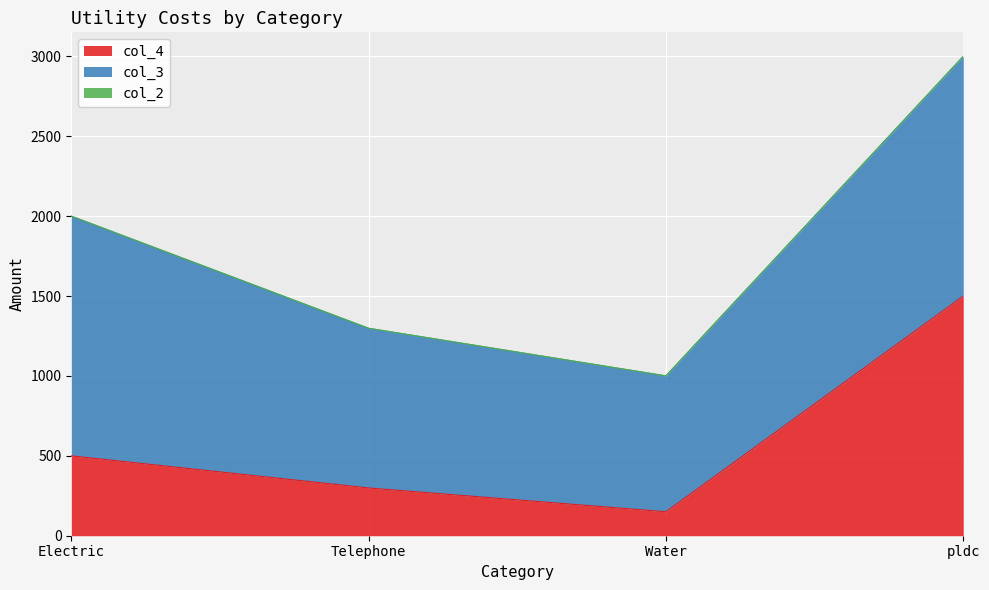

Does the chart display data point markers on the line(s)?

No